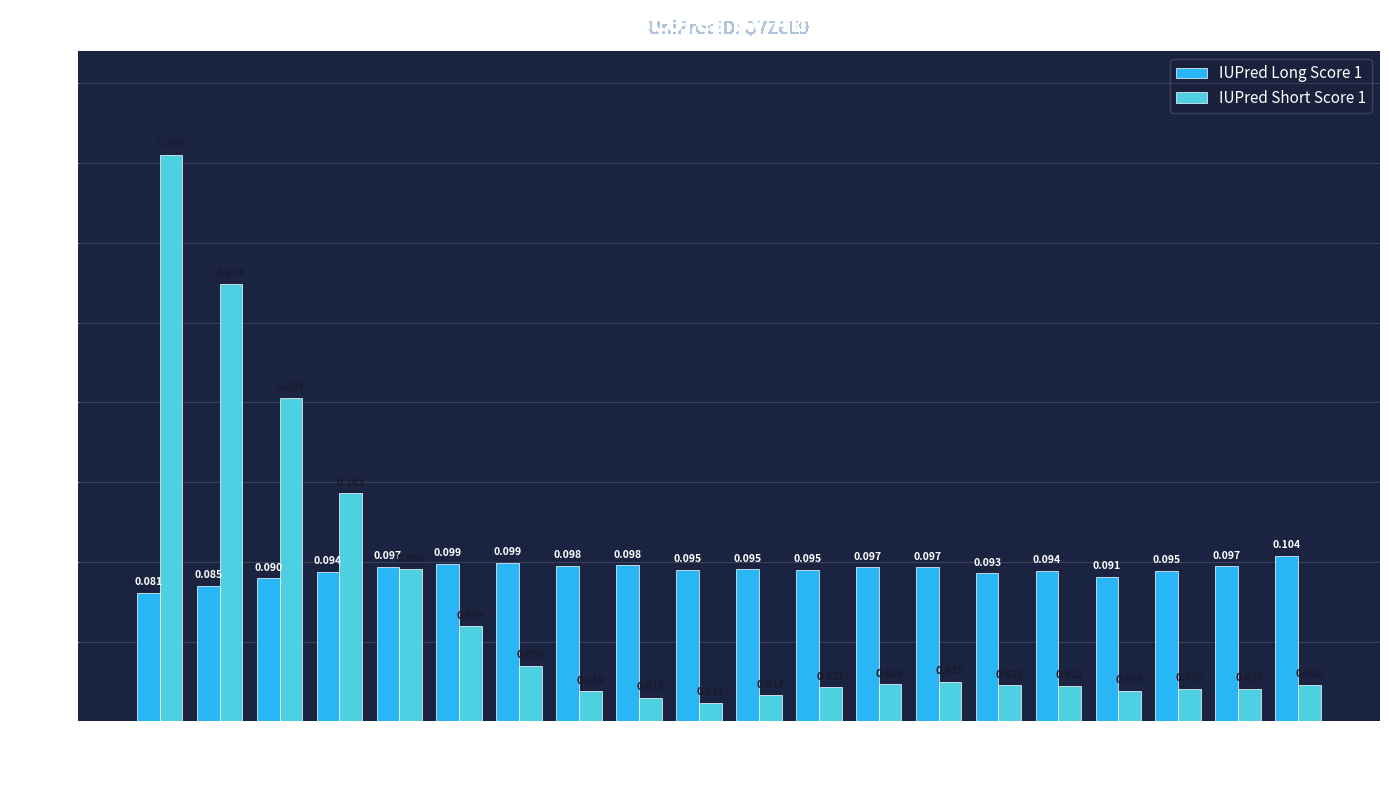

List the series in order of their overall mean, highest first.

IUPred Long Score 1, IUPred Short Score 1